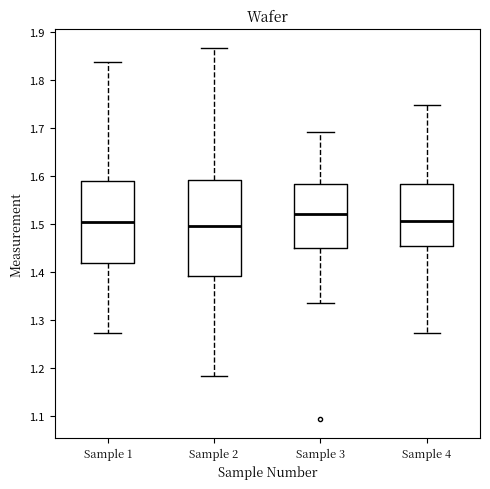

Where does the lower whisker of the box for Sample 2 end on the y-axis? The values are not printed on the chart, so give them approximately, as read against the axis.

1.18